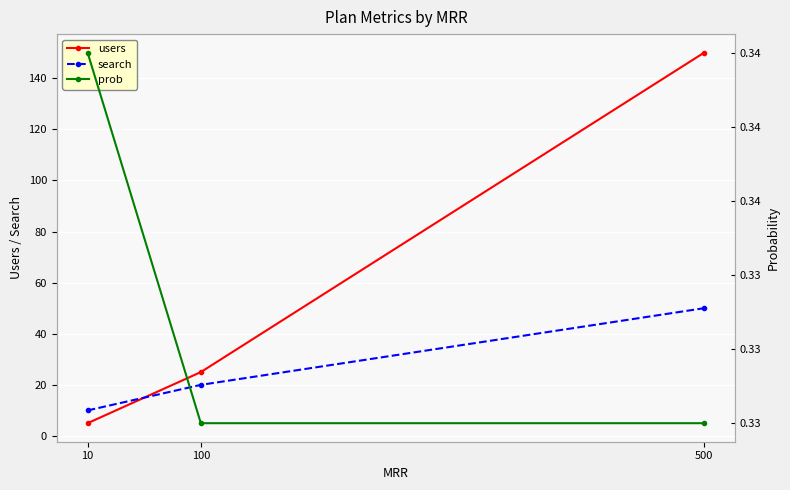

Reading left to right, extract all data points from this chart.

users: 5.0	25.0	150.0
search: 10.0	20.0	50.0
prob: 0.3	0.3	0.3